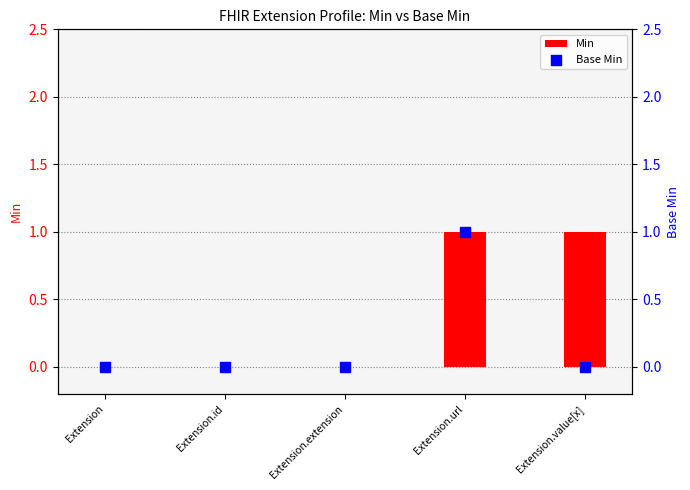

Which series contains the highest Y value?

Min